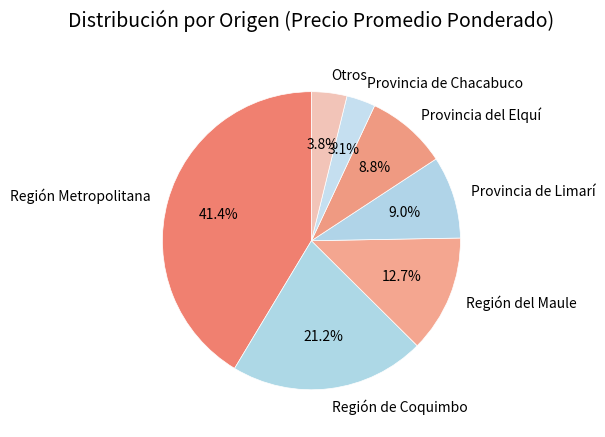

Is Región Metropolitana the majority of the pie?

No